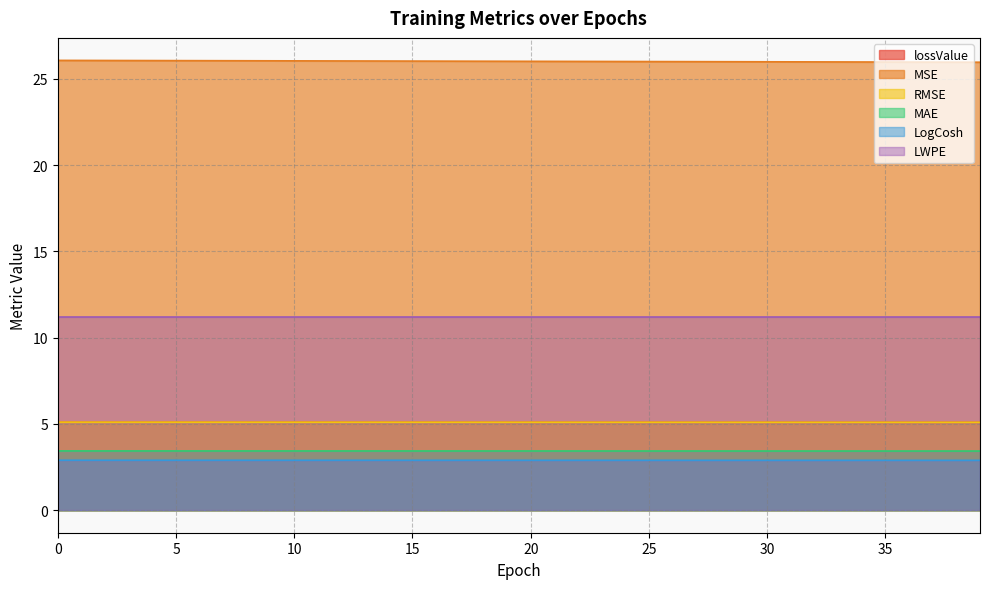

What is the value of the RMSE point at the 39th from the left?

5.1